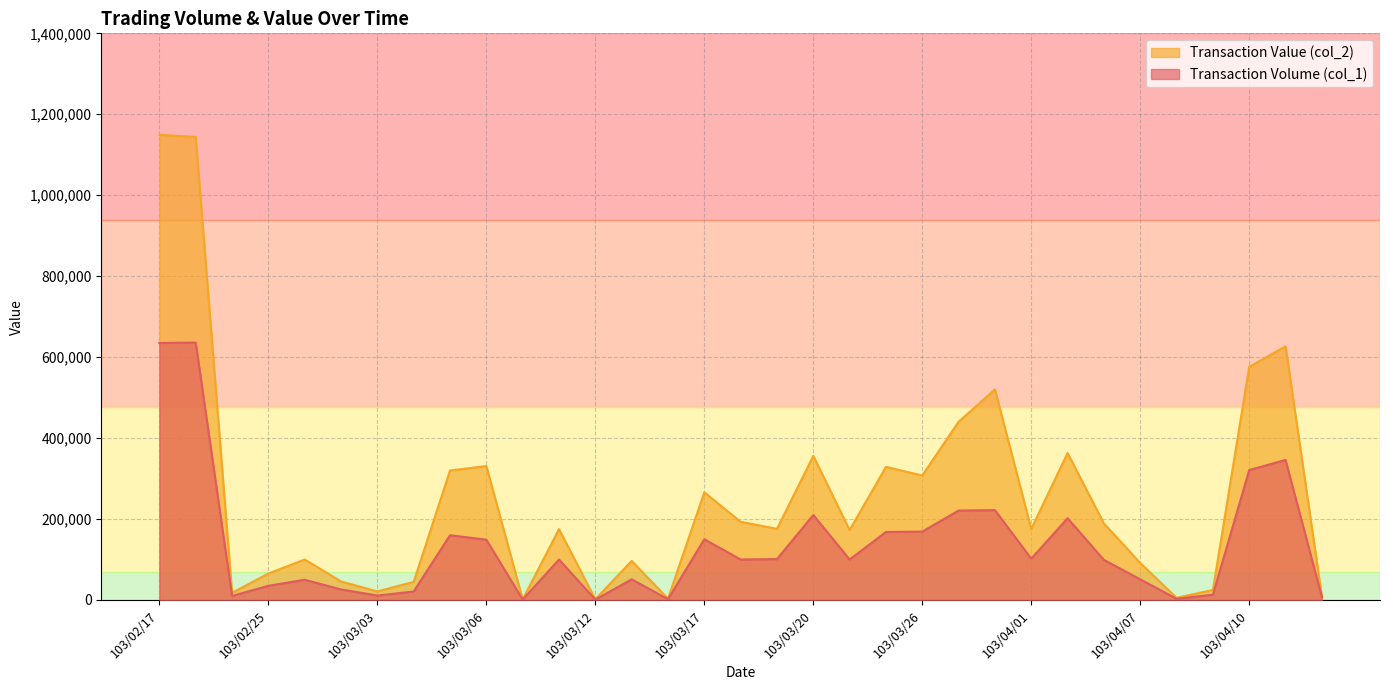

How many values in the Transaction Value (col_2) series exceed 175520?

16